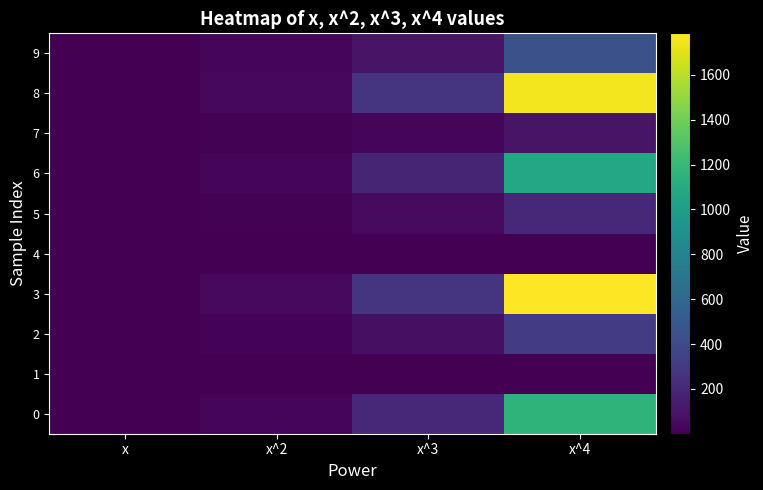

Rank the series at x^4 from lowest to highest value.

1, 4, 7, 5, 2, 9, 6, 0, 8, 3